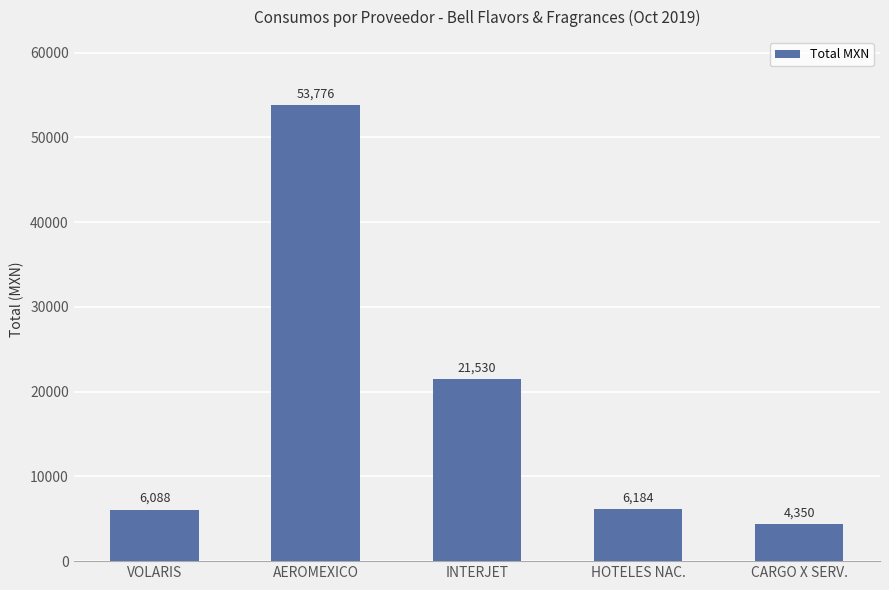

What is the value of the 2nd bar from the left?

53776